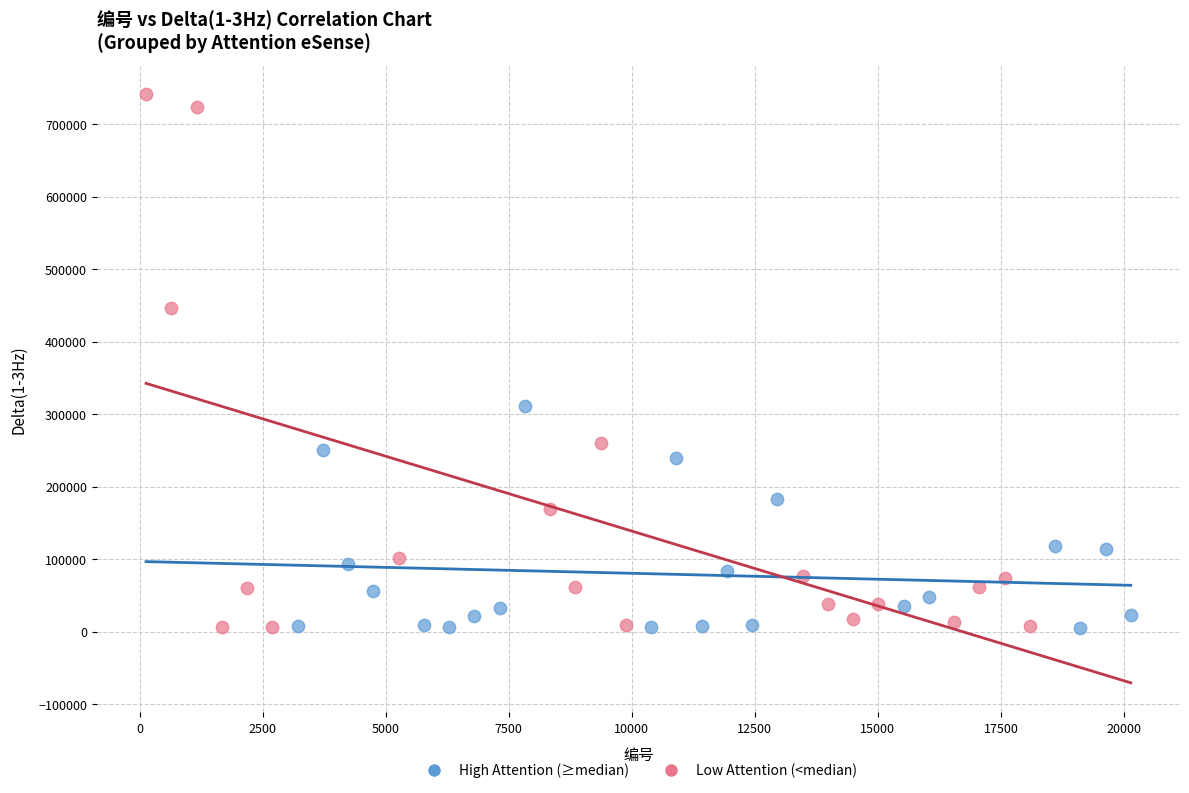

Which series contains the highest Y value?

Low Attention (<median)